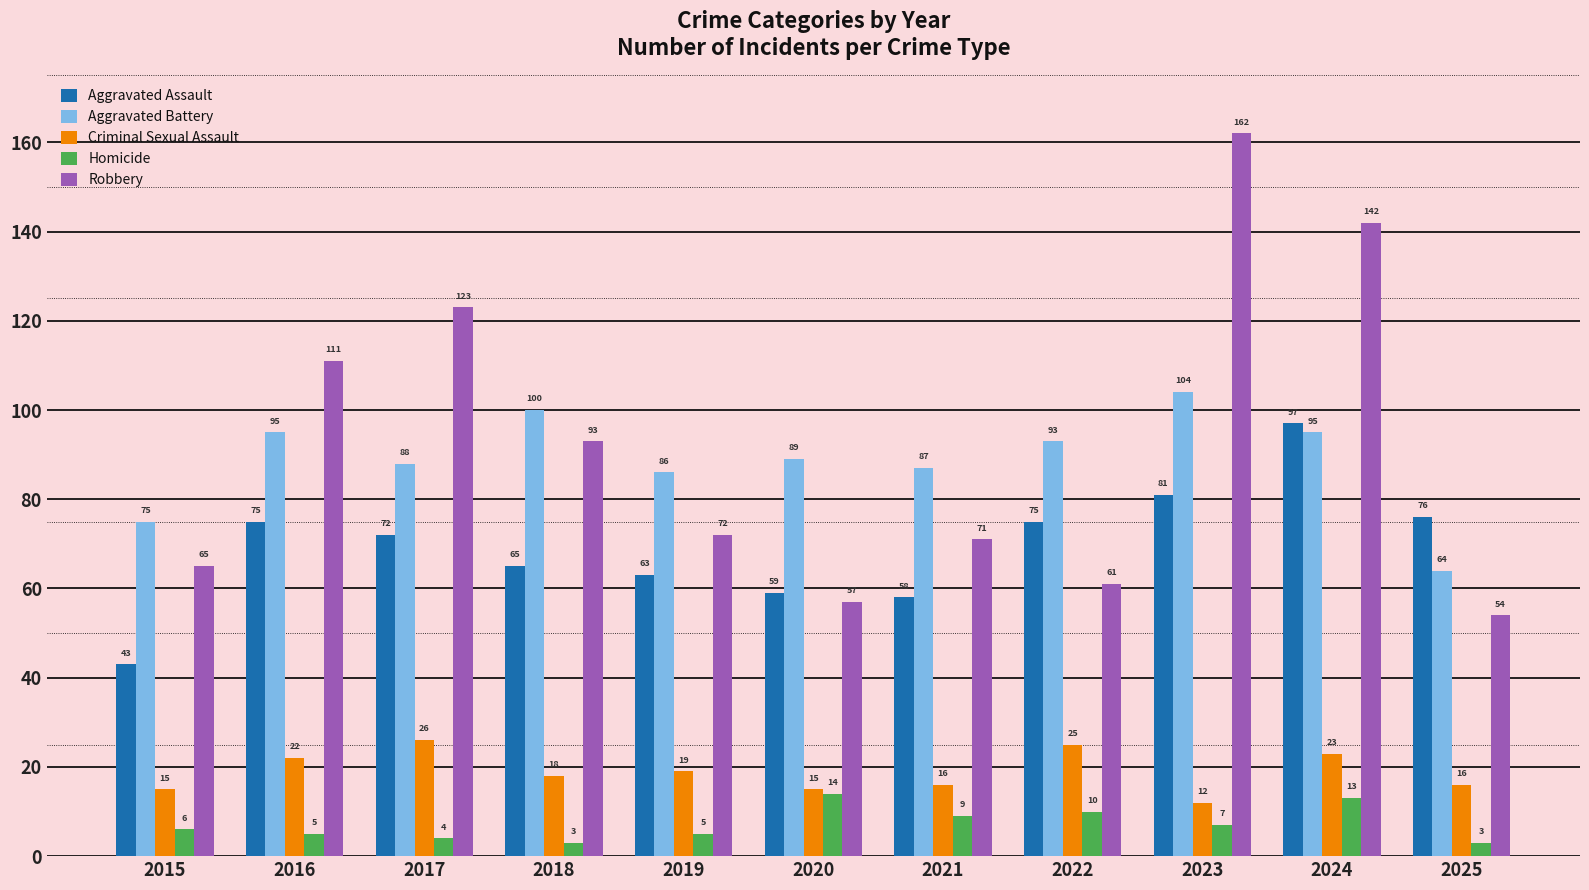

How many values in the Criminal Sexual Assault series are below 18?

5